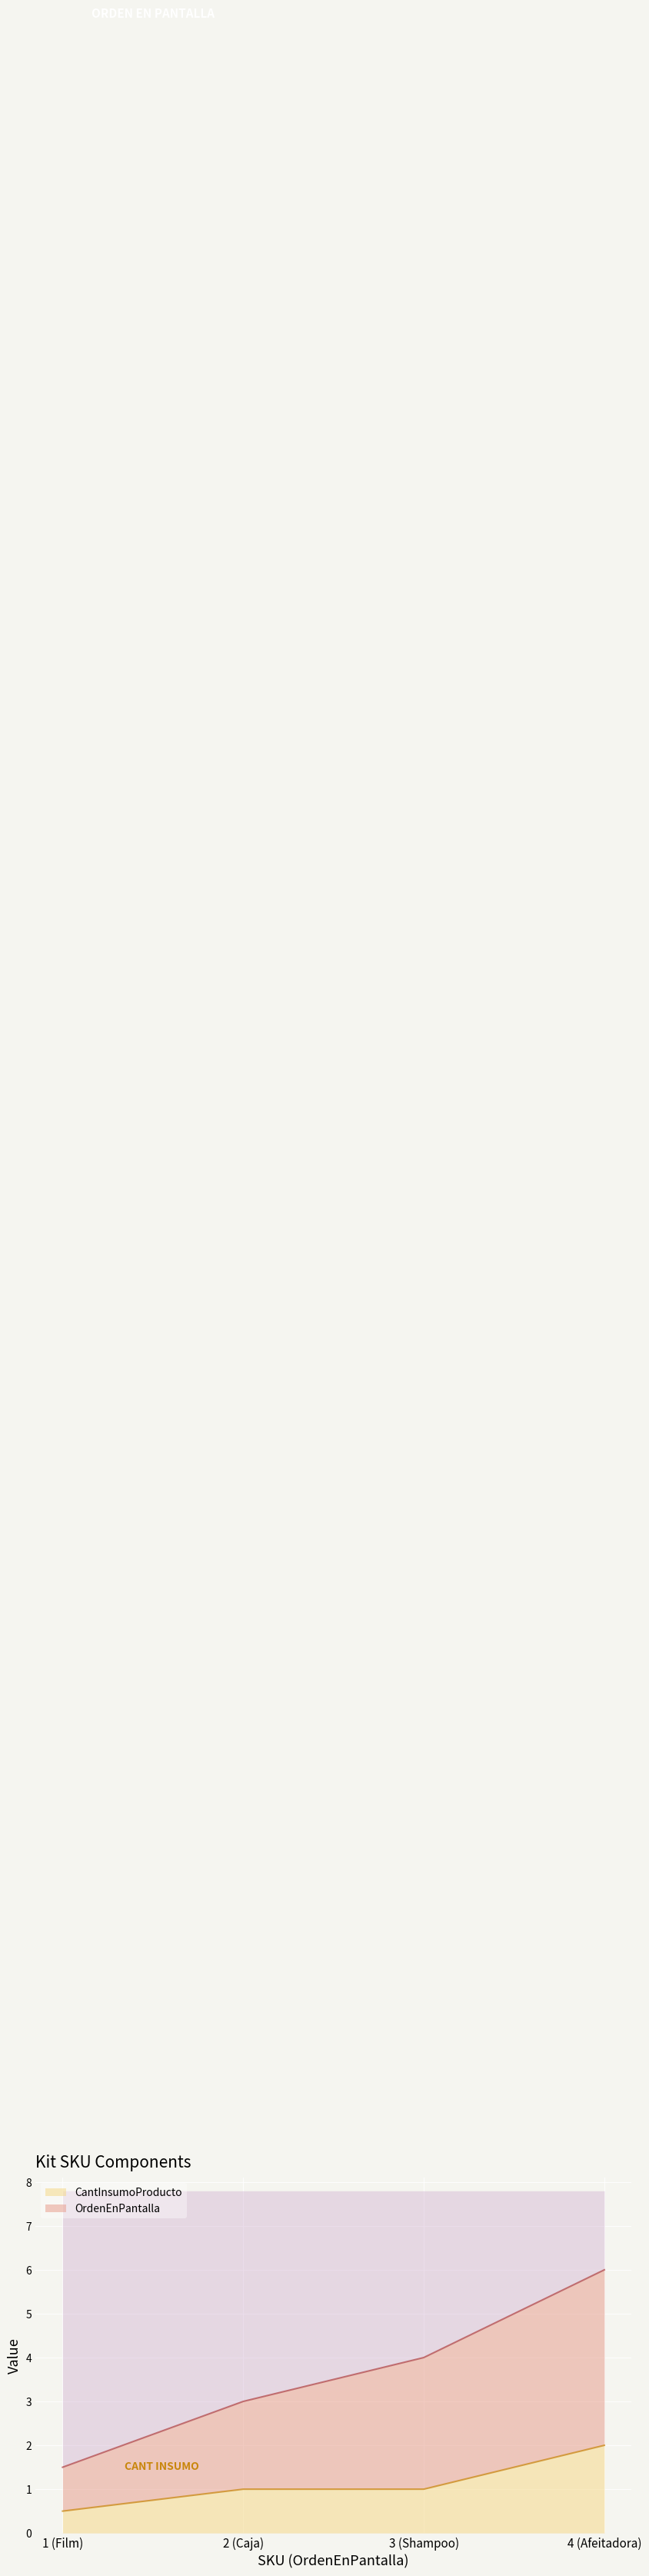

List the series in order of their peak value, lowest first.

CantInsumoProducto, OrdenEnPantalla